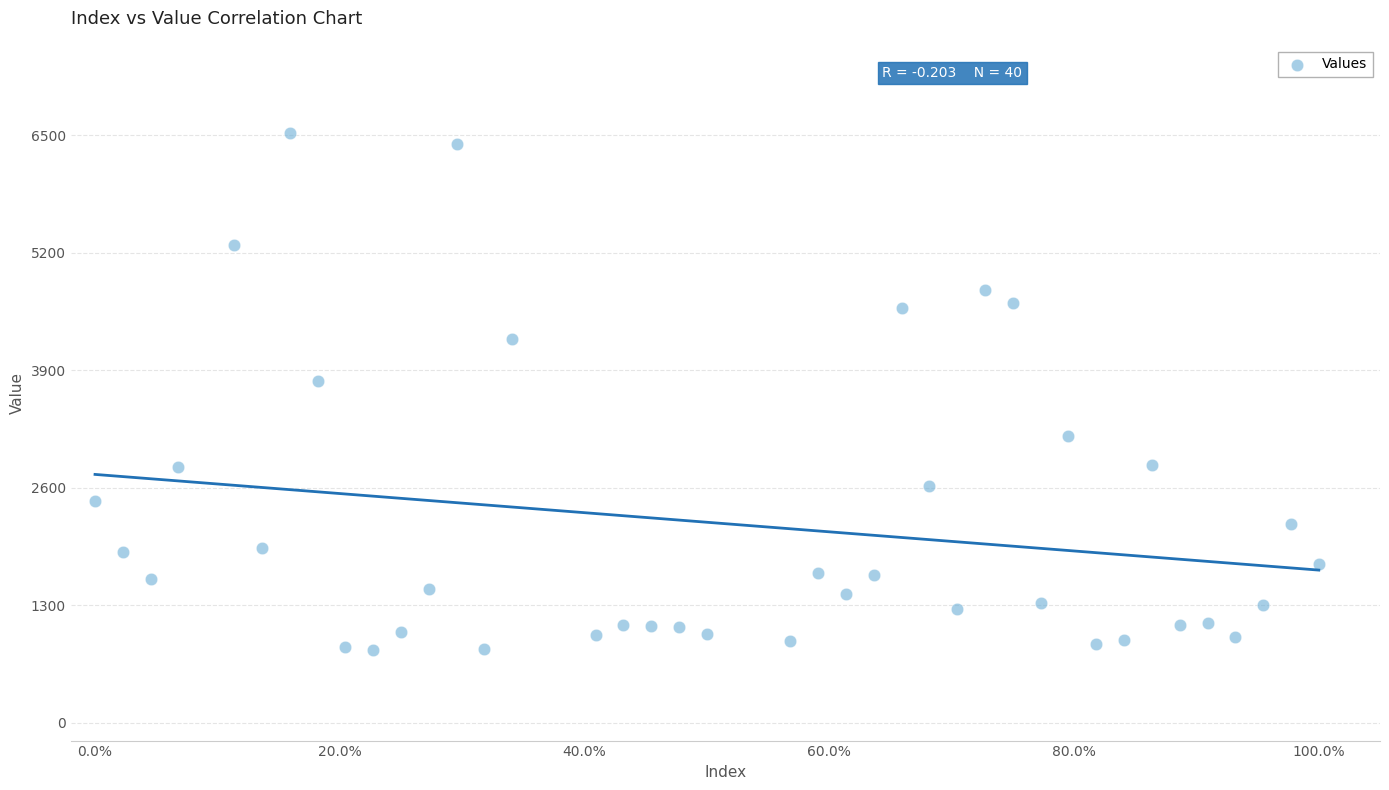

What Y value in the scatter plot is closest to 3658?

3777.5